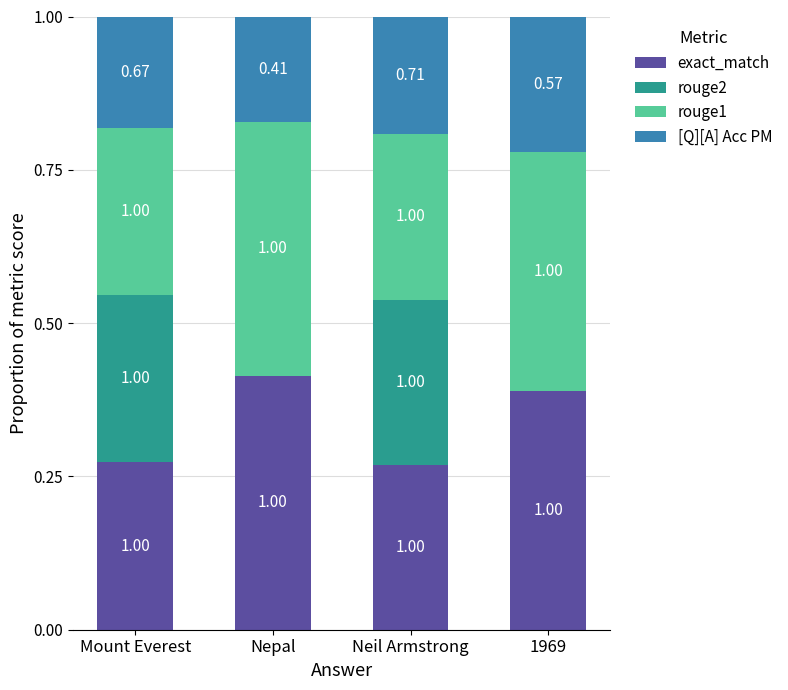

True or false: rouge1 has a value of 0.6 at 1969.

False